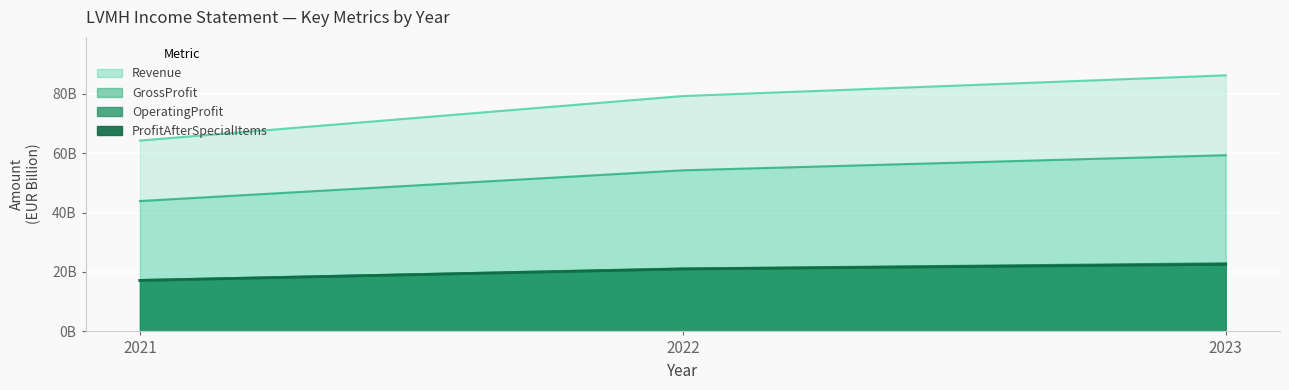

True or false: OperatingProfit has a value of 17151000000 at 2021.

True